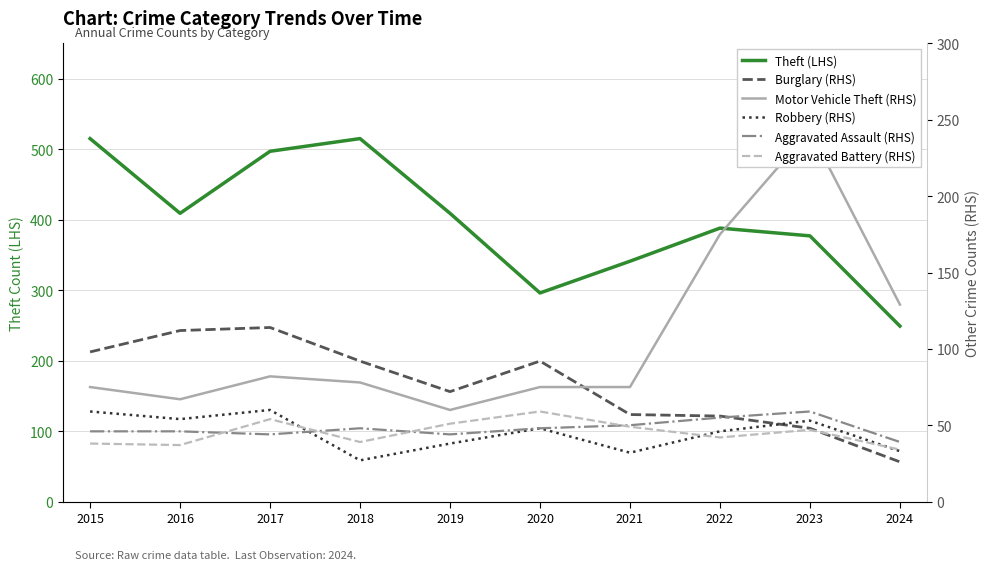

True or false: Motor Vehicle Theft (RHS) has a value of 87 at 2019.

False